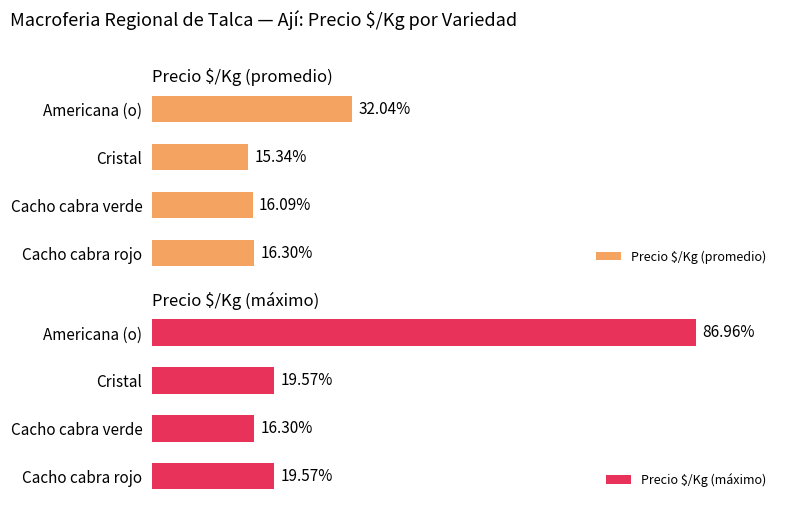

Rank the series at Americana (o) from lowest to highest value.

Precio $/Kg (promedio), Precio $/Kg (máximo)